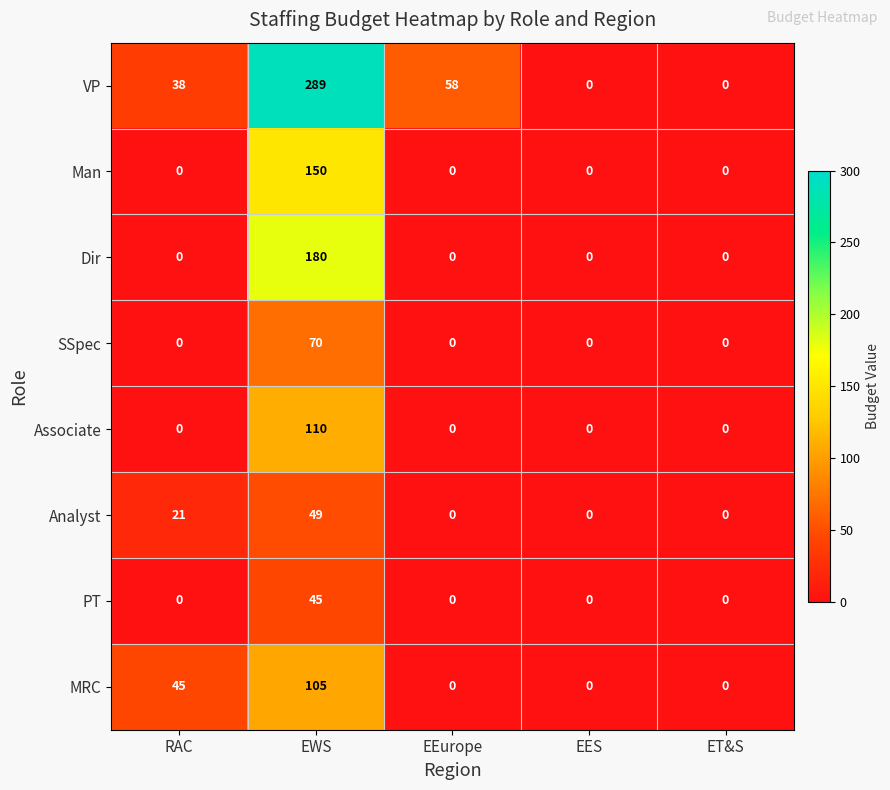

What is the spread (max minus min) of values at EEurope?

58